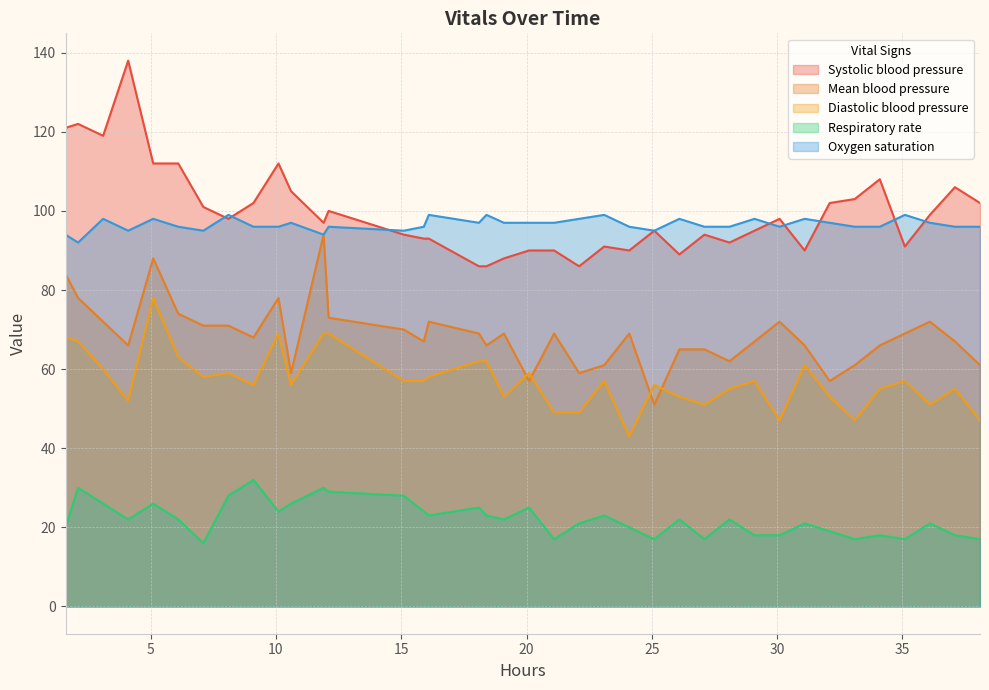

What is the maximum value for Systolic blood pressure?

138